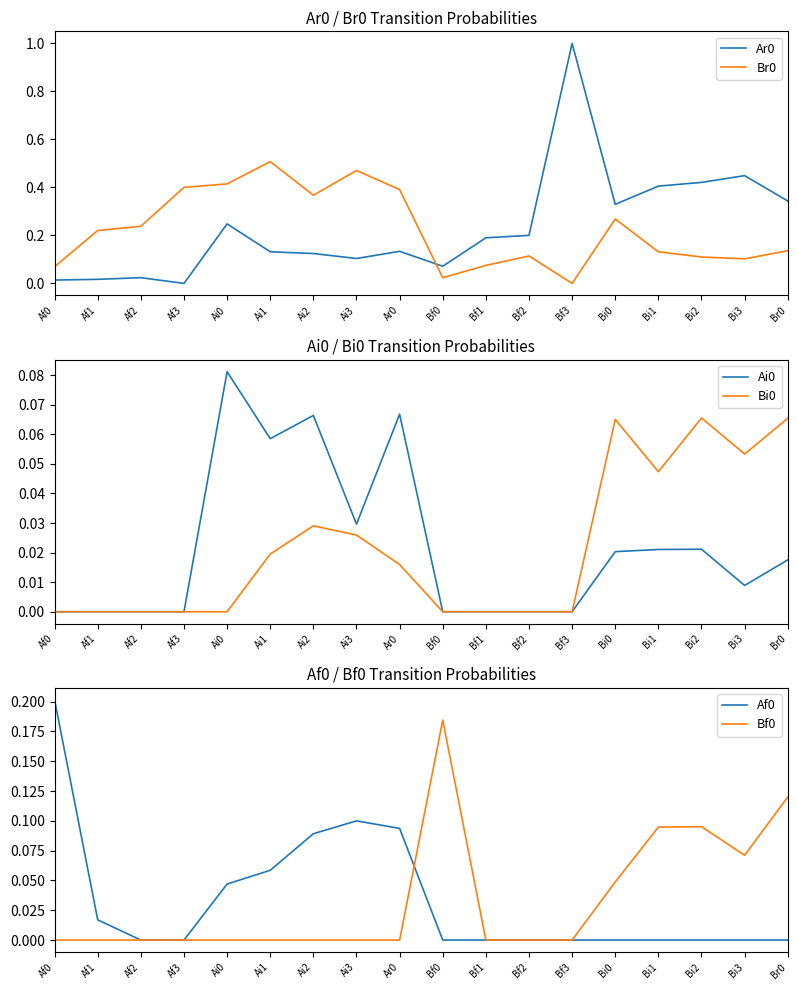

True or false: Bf0 and Ai0 cross at least once.

True